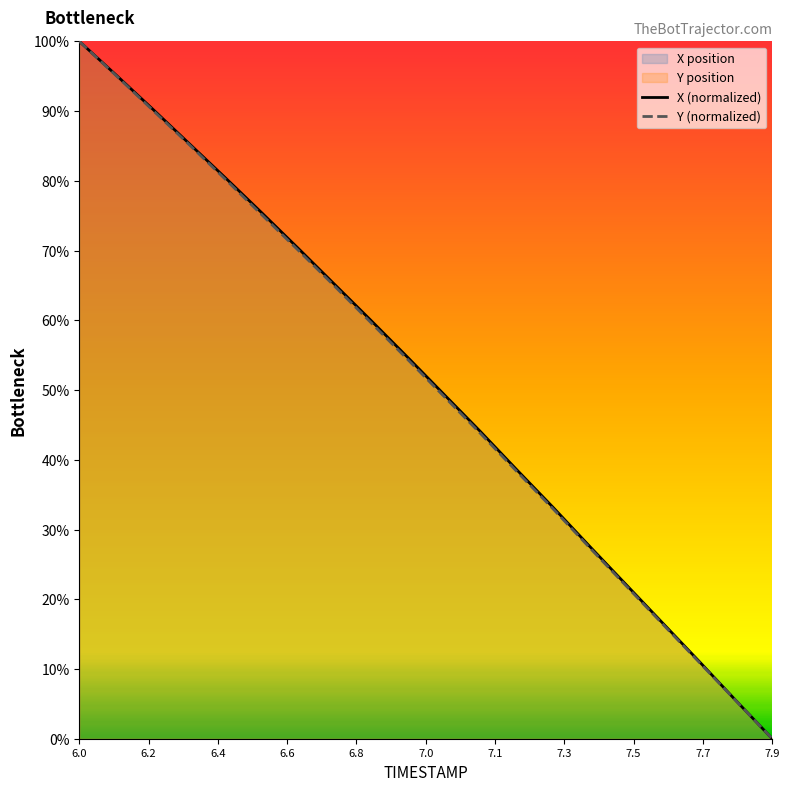

What is the sum of all Y values?

1021.1